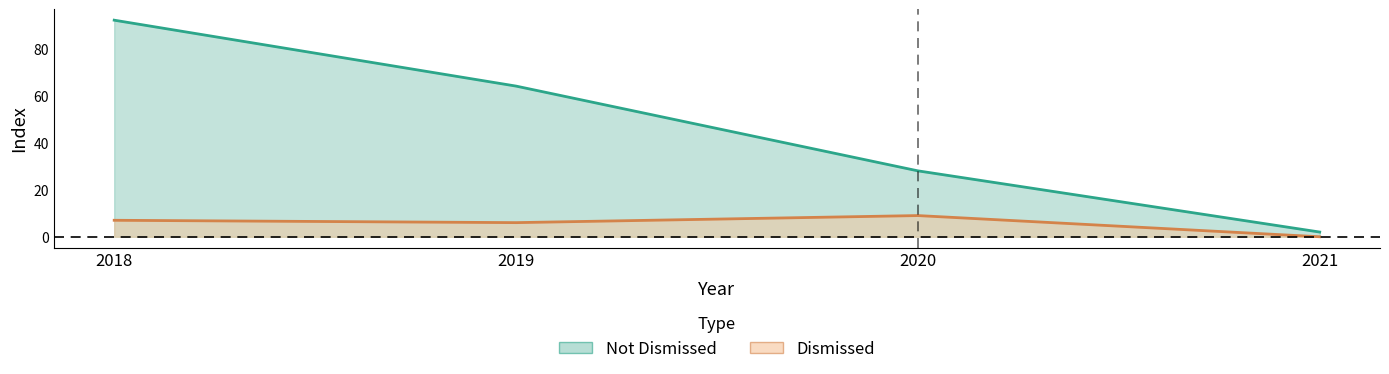

True or false: dismissed_False and dismissed_True cross at least once.

False